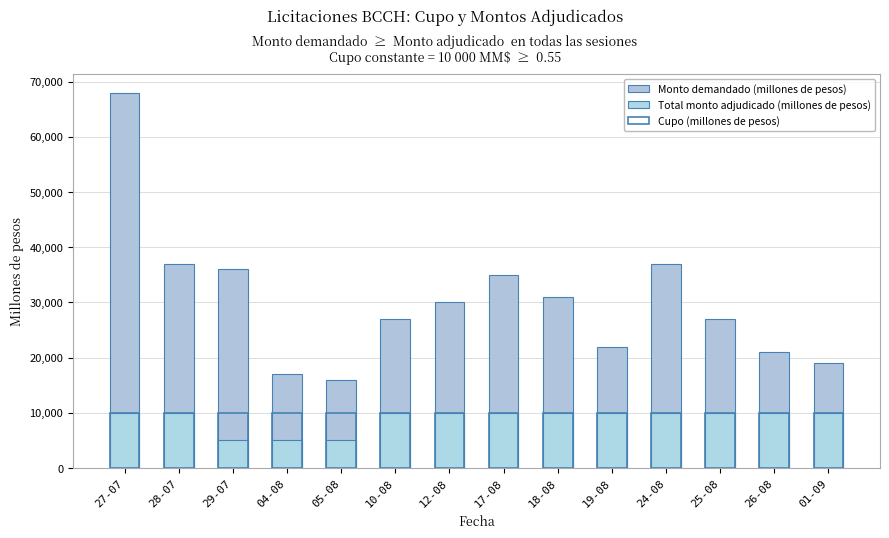

What is the sum of the Total monto adjudicado (millones de pesos) values at 05-08 and 10-08?

15000